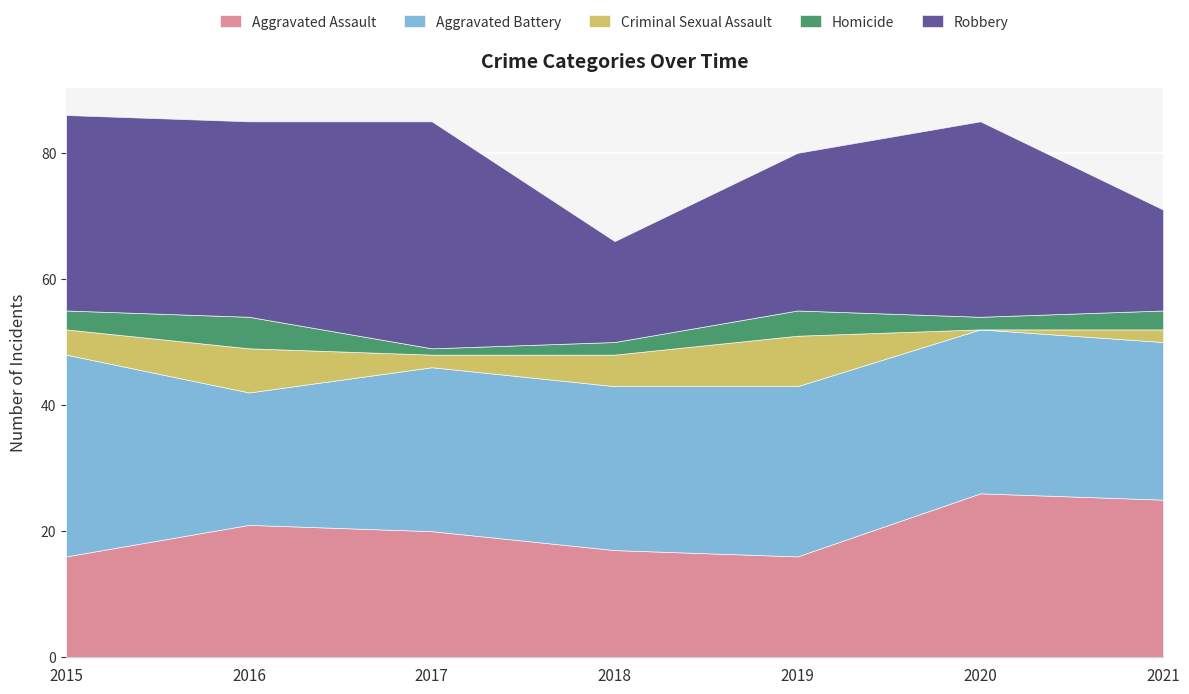

True or false: Robbery has a value of 31 at 2020.

True